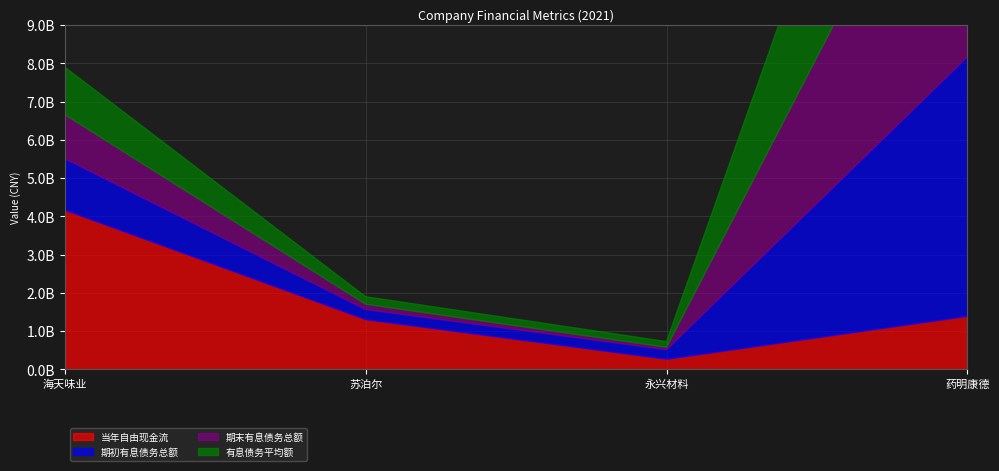

List the labels in order of 当年自由现金流 value, smallest first.

永兴材料, 苏泊尔, 药明康德, 海天味业